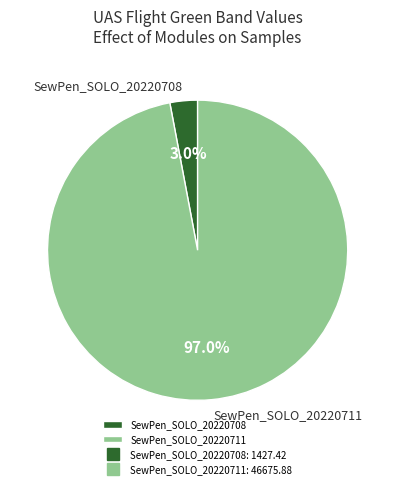

To the nearest percent, what percentage of the pie is SewPen_SOLO_20220711?

97%